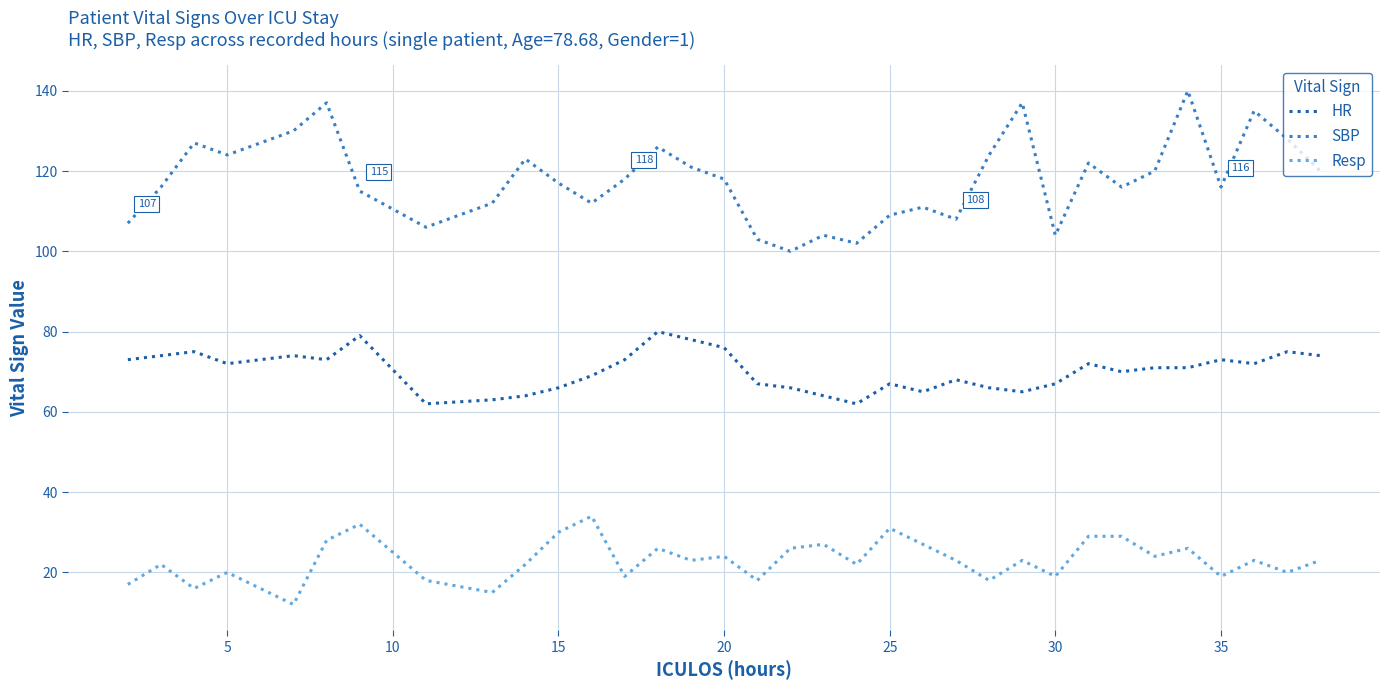

Does the chart display data point markers on the line(s)?

No